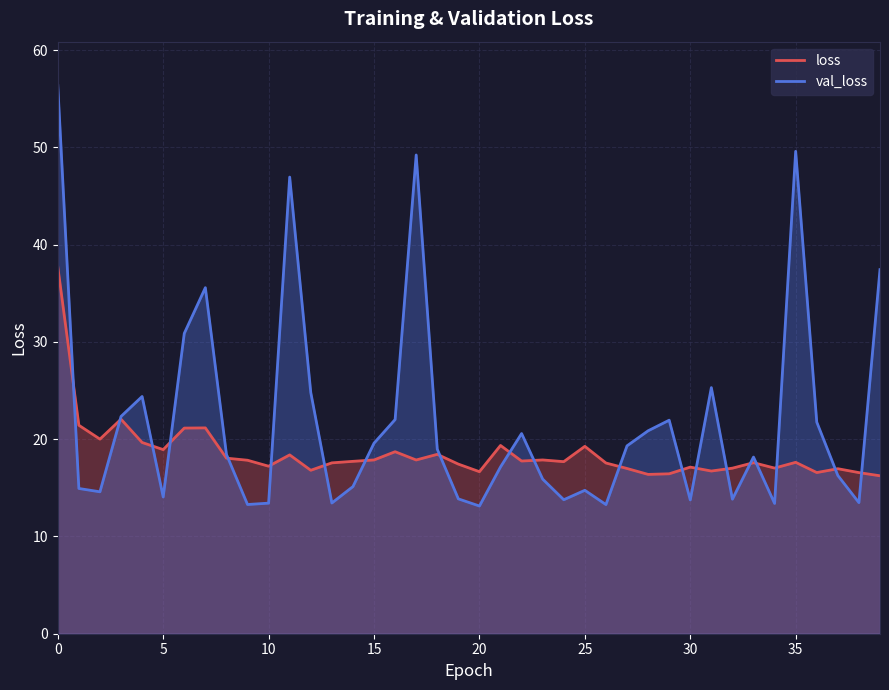

What is the average value of the val_loss series?

21.9